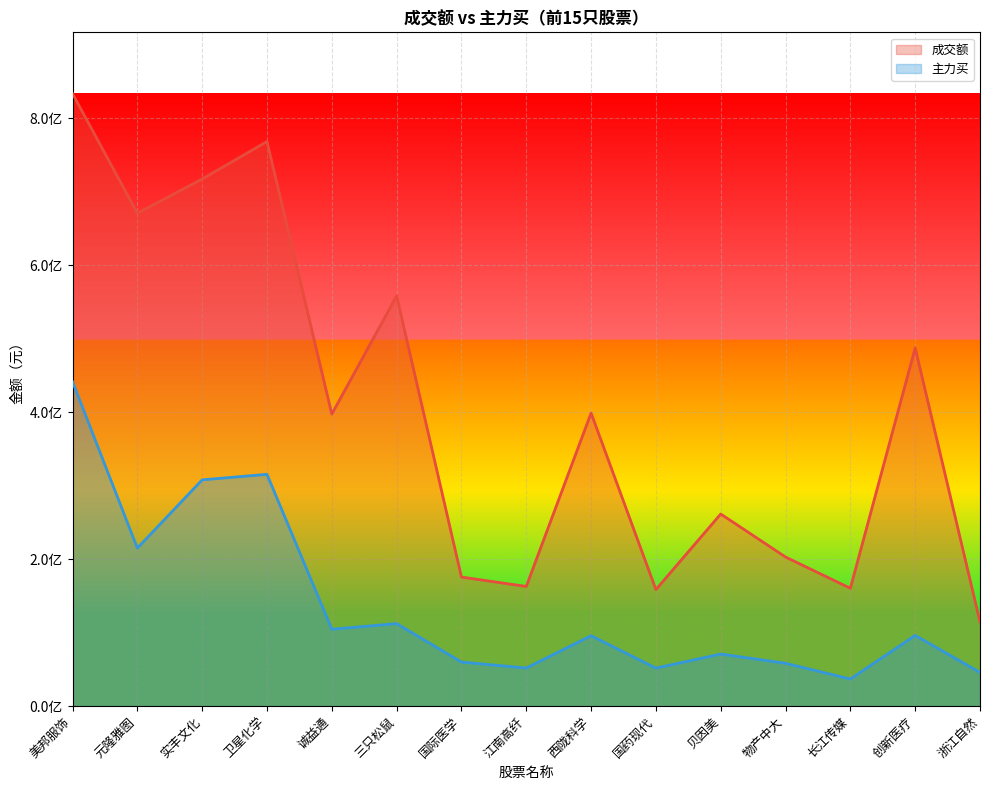

Where is the first local minimum for 成交额?

元隆雅图